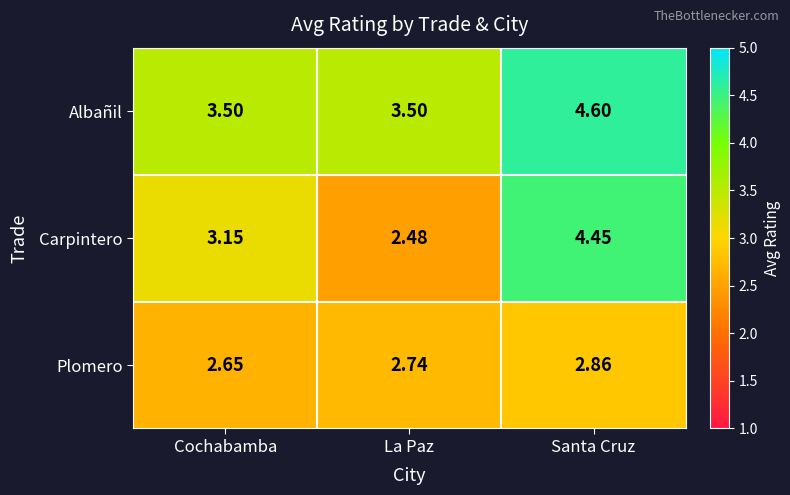

At which category does the chart reach its minimum across all series?

La Paz